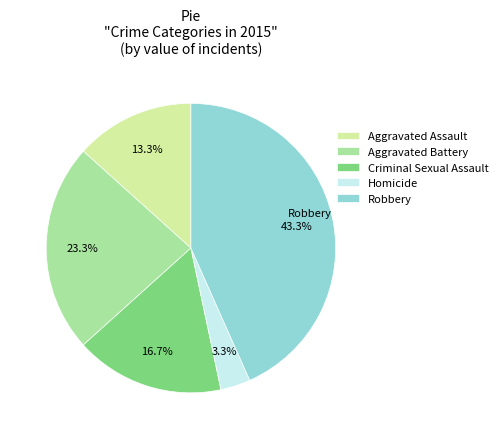

To the nearest percent, what is the combined percentage of Criminal Sexual Assault and Robbery?

60%